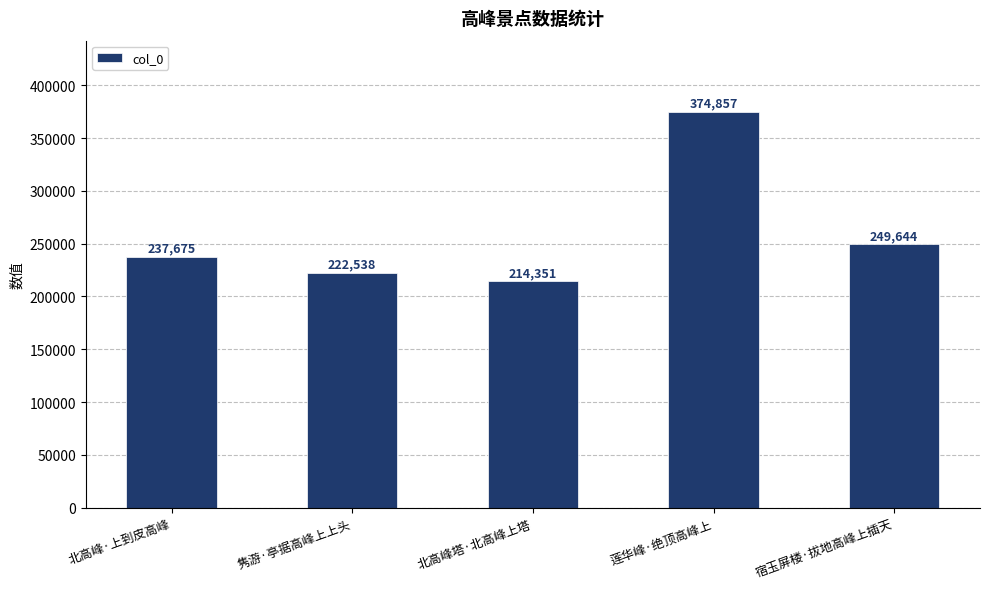

What value does the data have at 北高峰·上到皮高峰?

237675